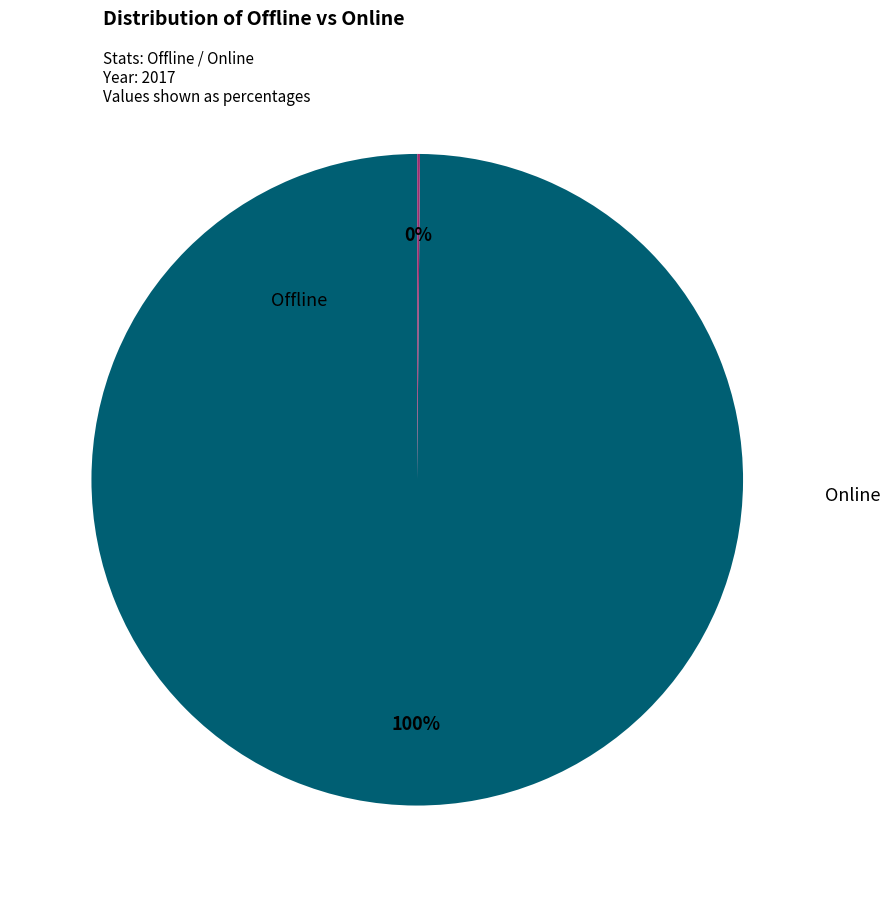

The Offline slice represents 100% of the pie. True or false?

True